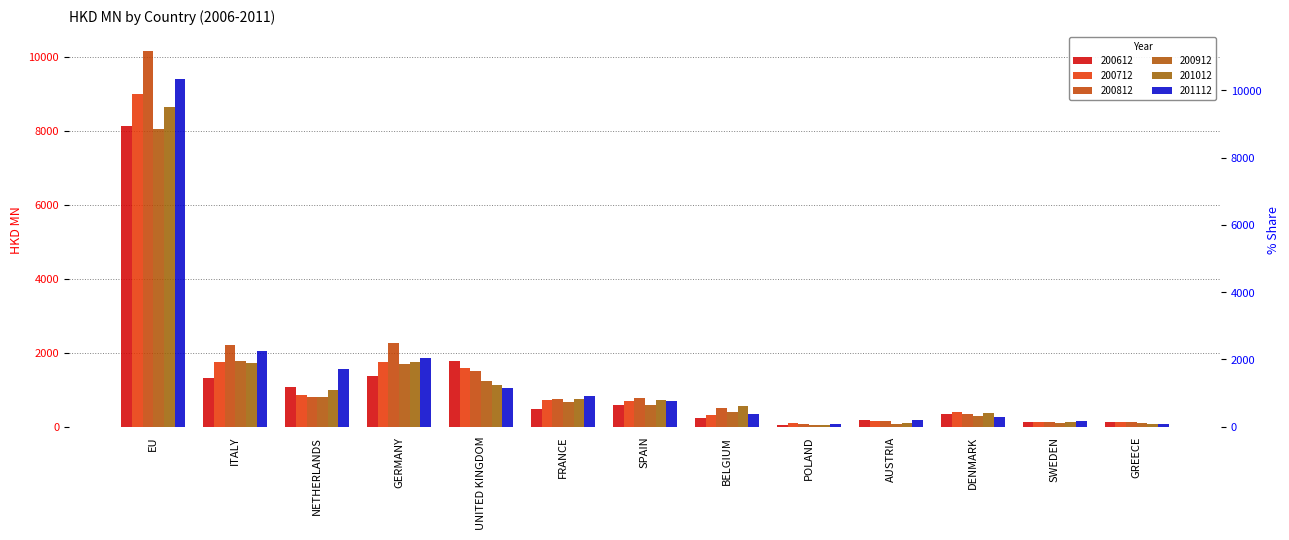

List the series in order of their peak value, lowest first.

200912, 200612, 201012, 200712, 201112, 200812